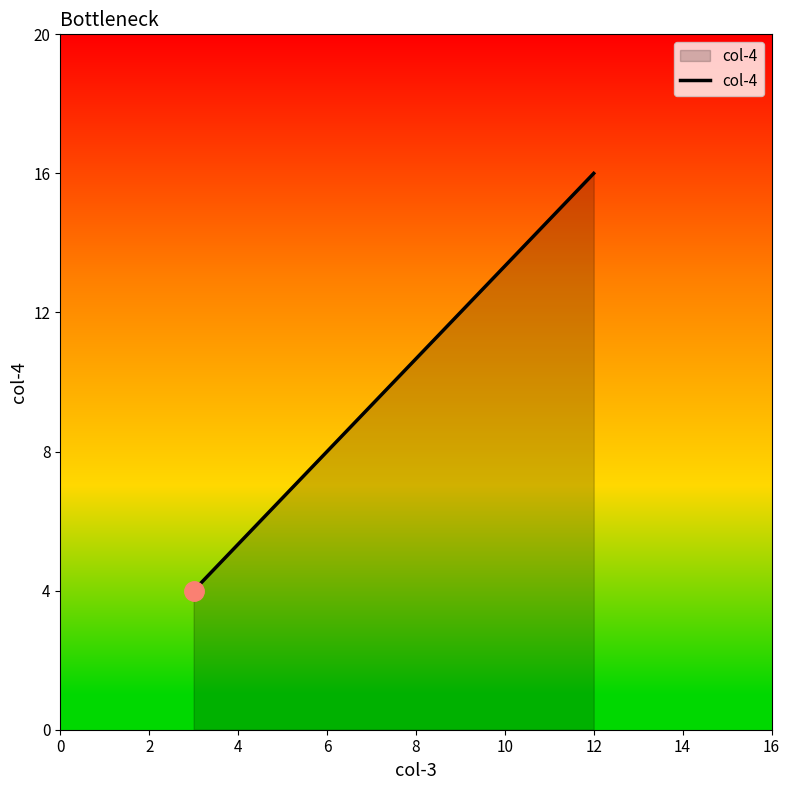

What is the average value?

10